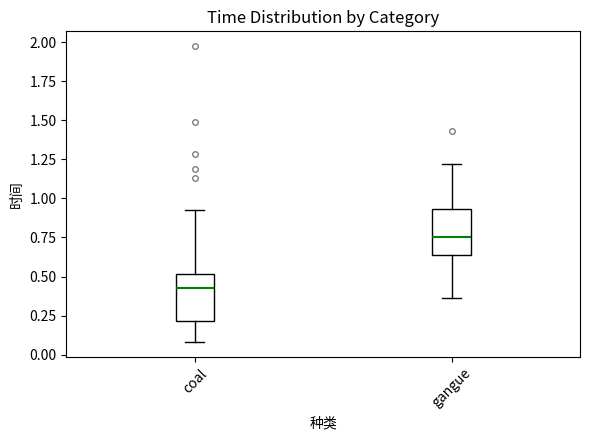

Where is the upper edge of the box for gangue on the y-axis? The values are not printed on the chart, so give them approximately, as read against the axis.

0.95